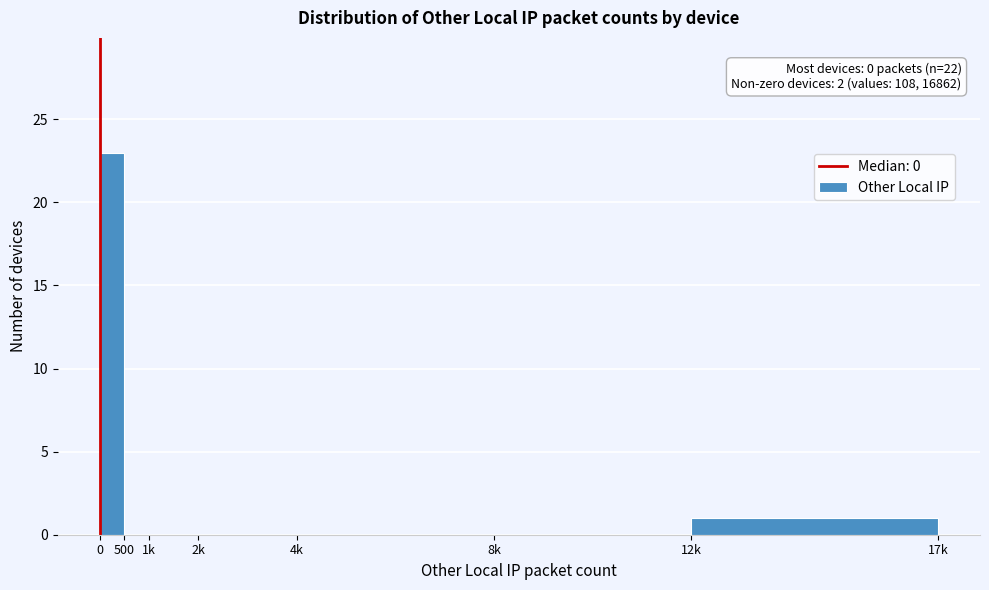

Reading right to left, what are all the values shown in this chart?

12k=1	8k=0	4k=0	2k=0	1k=0	500=0	0=23